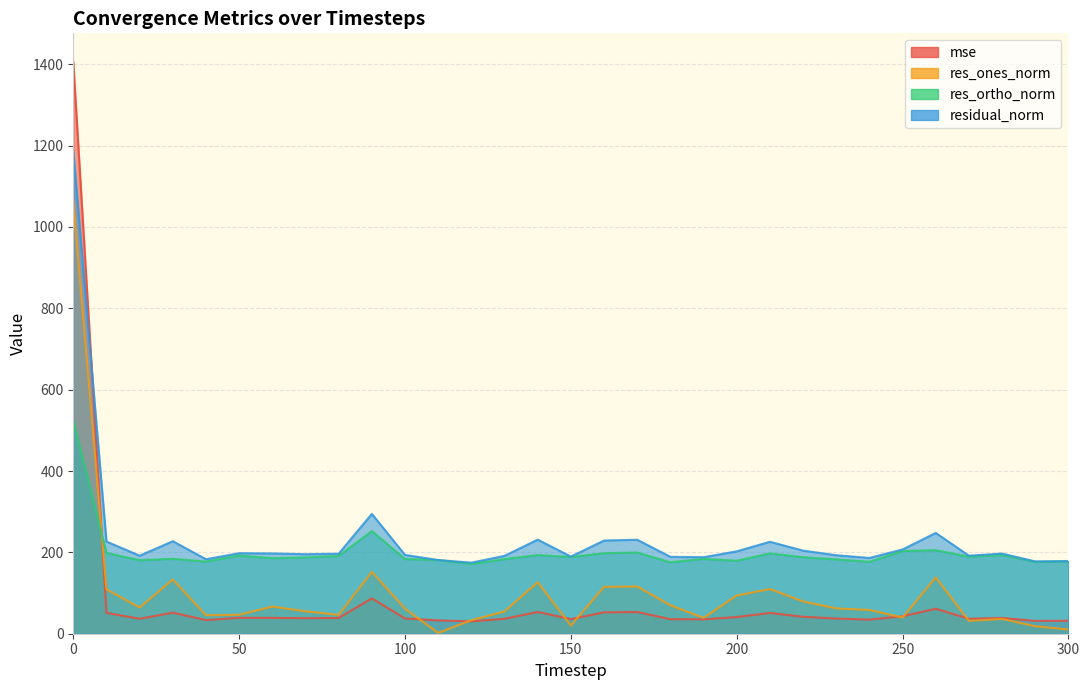

Reading left to right, transcribe all the data shown in this chart.

mse: 0=1405.6	10=51.3	20=36.8	30=51.7	40=33.5	50=39.2	60=39.0	70=38.2	80=38.7	90=86.8	100=37.5	110=32.8	120=30.5	130=36.7	140=53.5	150=36.0	160=52.5	170=53.4	180=35.7	190=35.4	200=41.0	210=51.1	220=41.7	230=37.2	240=34.7	250=42.9	260=61.4	270=36.8	280=38.8	290=31.6	300=31.9
res_ones_norm: 0=1063.8	10=109.1	20=64.3	30=133.4	40=45.5	50=46.6	60=66.8	70=55.1	80=46.4	90=152.0	100=61.6	110=1.9	120=33.3	130=54.7	140=126.7	150=20.1	160=115.3	170=116.1	180=69.9	190=39.0	200=93.9	210=109.9	220=79.4	230=62.3	240=58.3	250=39.8	260=138.6	270=31.6	280=36.4	290=18.4	300=10.4
res_ortho_norm: 0=523.5	10=198.5	20=180.8	30=184.2	40=177.4	50=192.4	60=185.7	70=187.5	80=191.2	90=252.3	100=183.7	110=181.2	120=171.5	130=183.5	140=193.5	150=188.6	160=198.0	170=199.7	180=175.7	190=184.0	200=179.4	210=197.4	220=188.2	230=182.6	240=176.9	250=203.3	260=205.4	270=189.2	280=193.6	290=176.7	300=178.2
residual_norm: 0=1185.6	10=226.5	20=191.9	30=227.4	40=183.2	50=197.9	60=197.4	70=195.4	80=196.8	90=294.6	100=193.7	110=181.2	120=174.7	130=191.5	140=231.3	150=189.7	160=229.1	170=231.0	180=189.0	190=188.1	200=202.5	210=226.0	220=204.2	230=193.0	240=186.3	250=207.2	260=247.7	270=191.9	280=197.0	290=177.7	300=178.5